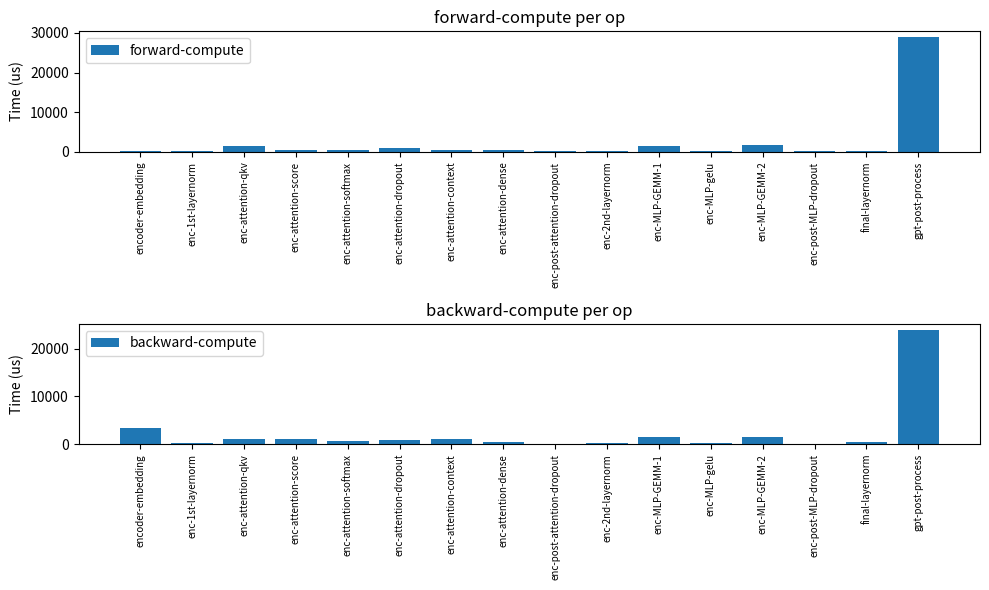

What is the value of the backward-compute bar at the 13th from the left?

1442.4